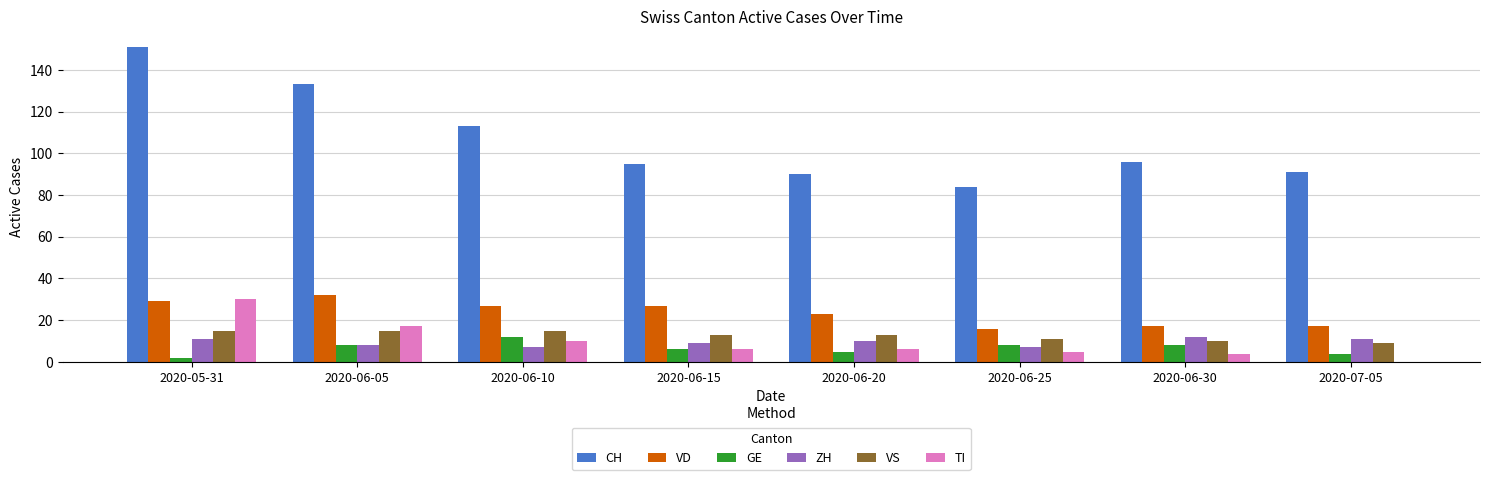

Which label corresponds to the largest value in the chart?

2020-05-31